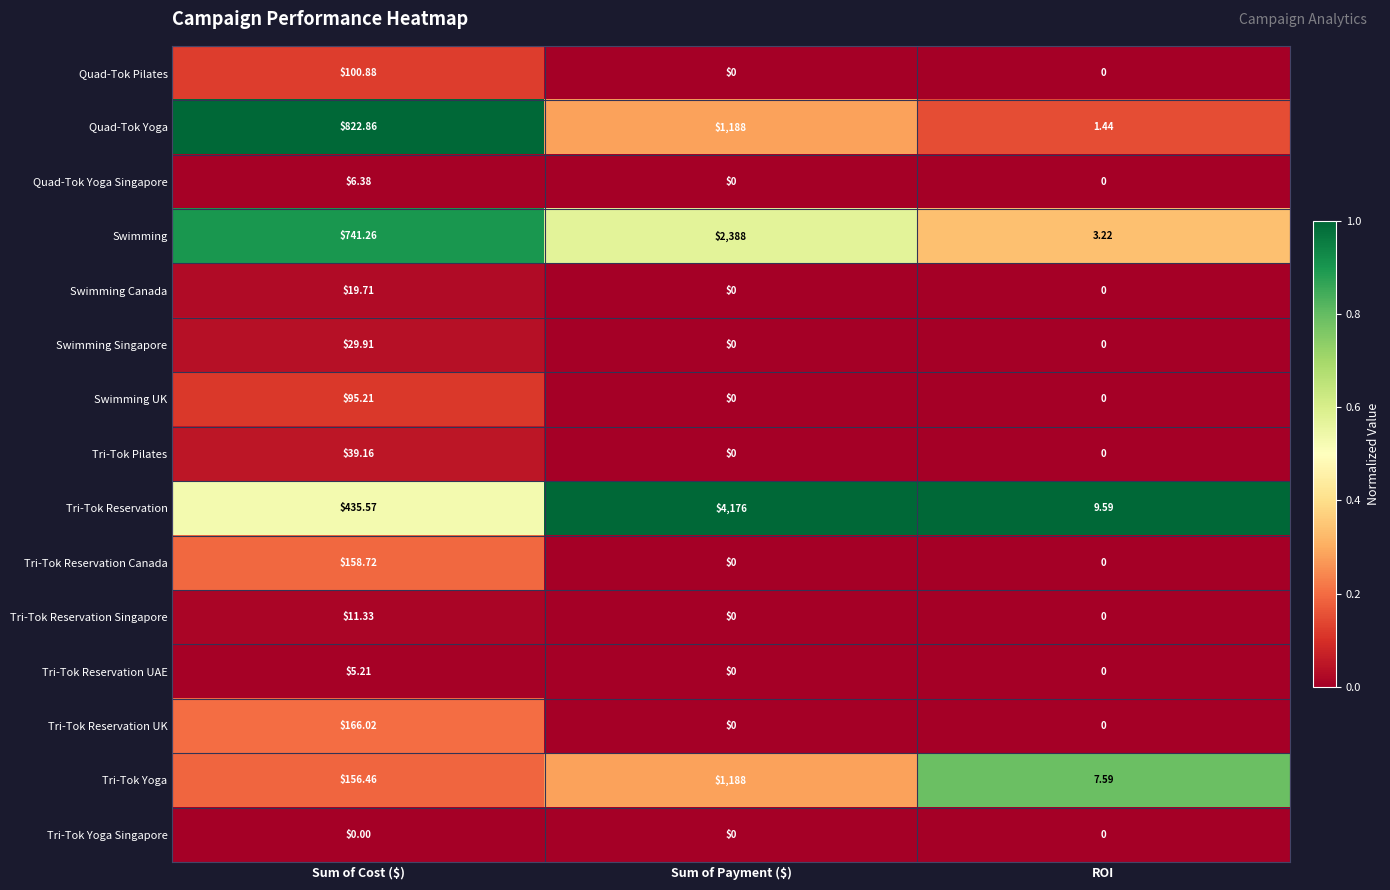

Is the value of Quad-Tok Yoga Singapore at Sum of Payment ($) greater than the value of Tri-Tok Yoga at ROI?

No